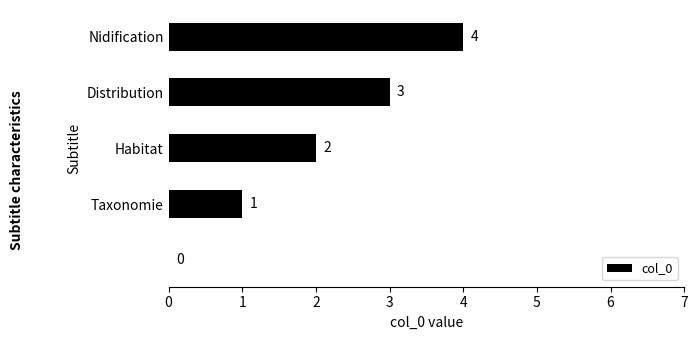

What is the greatest value displayed?

4